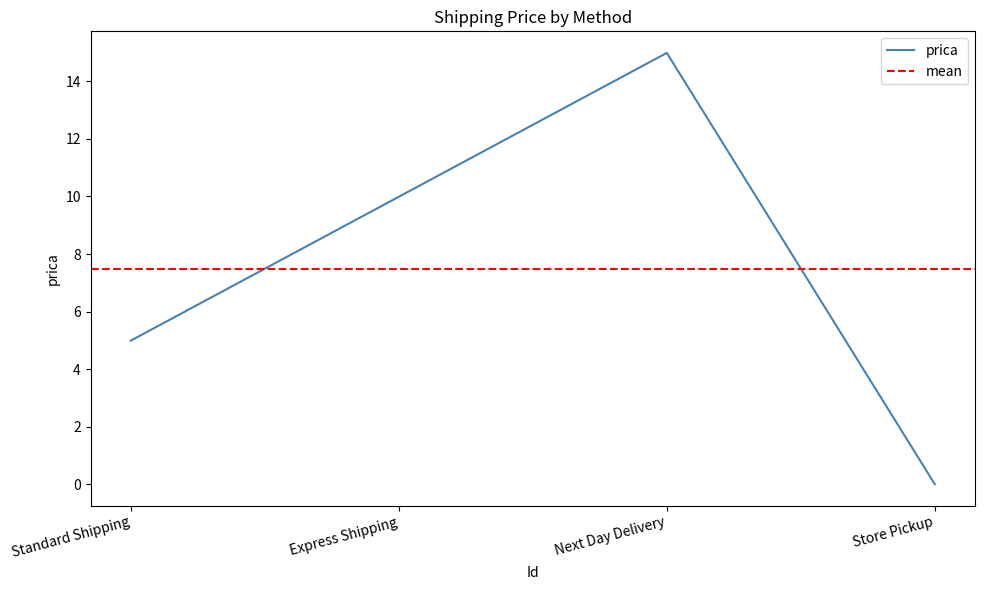

What is the difference between the values at Standard Shipping and Next Day Delivery?

10.0